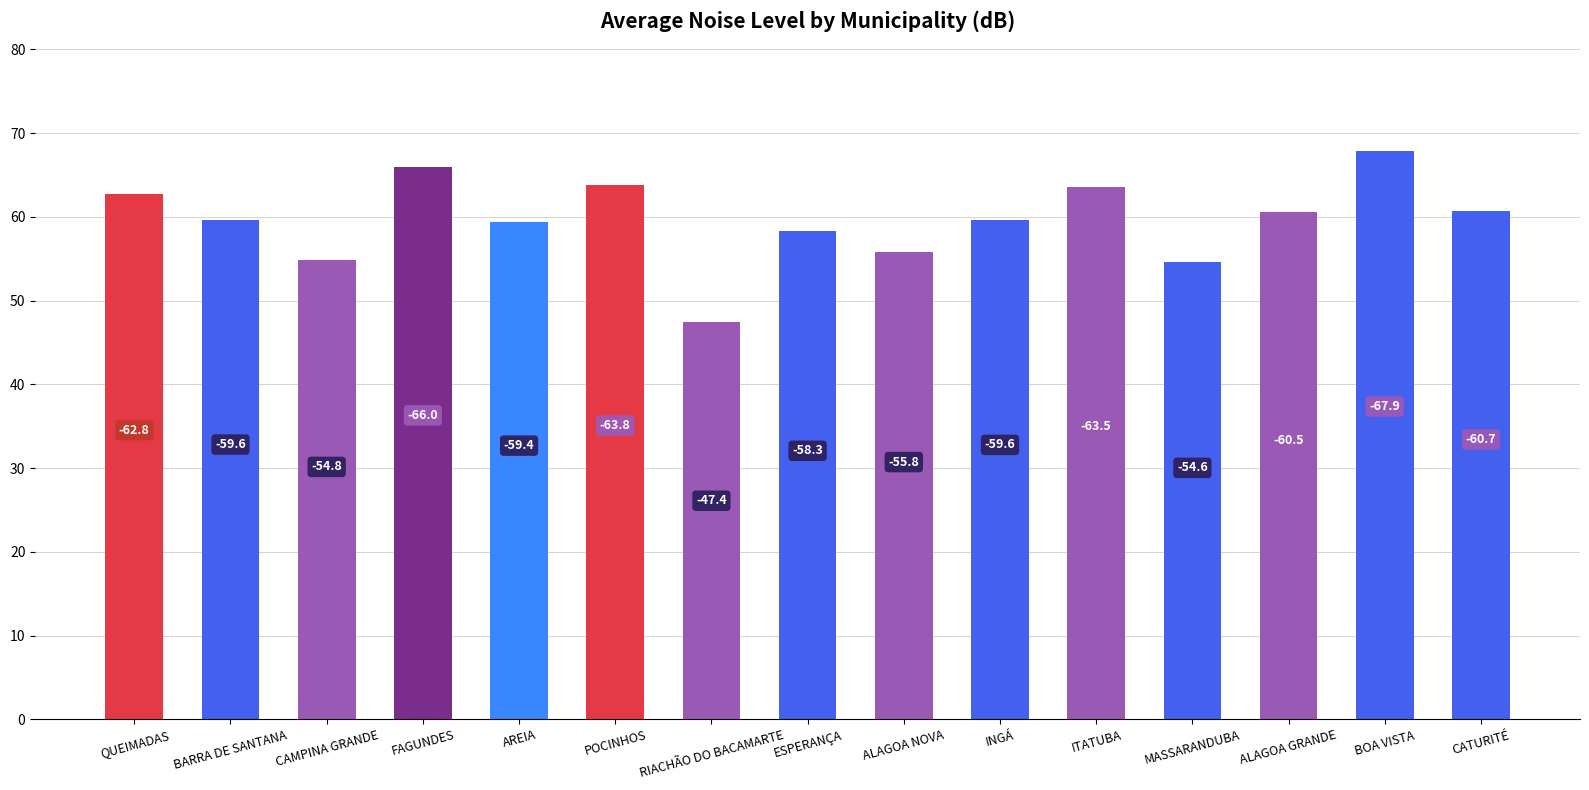

Does the chart contain any negative values?

No